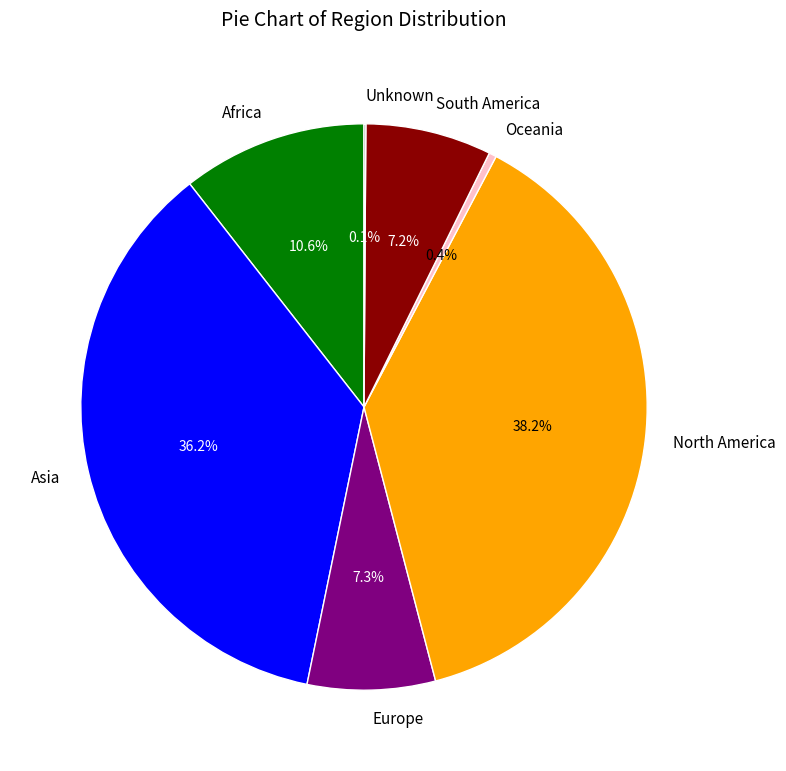

Which has a higher value, Europe or Oceania?

Europe